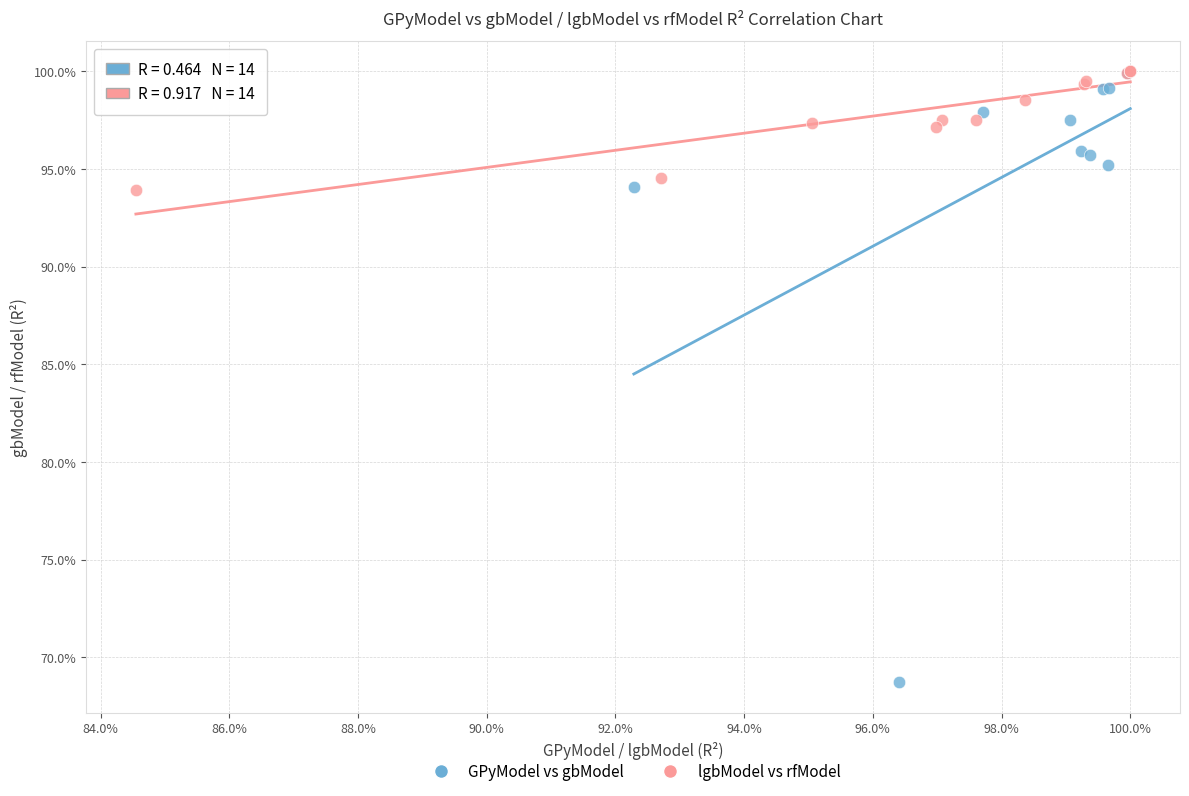

Which series has the widest spread of Y values?

GPyModel vs gbModel